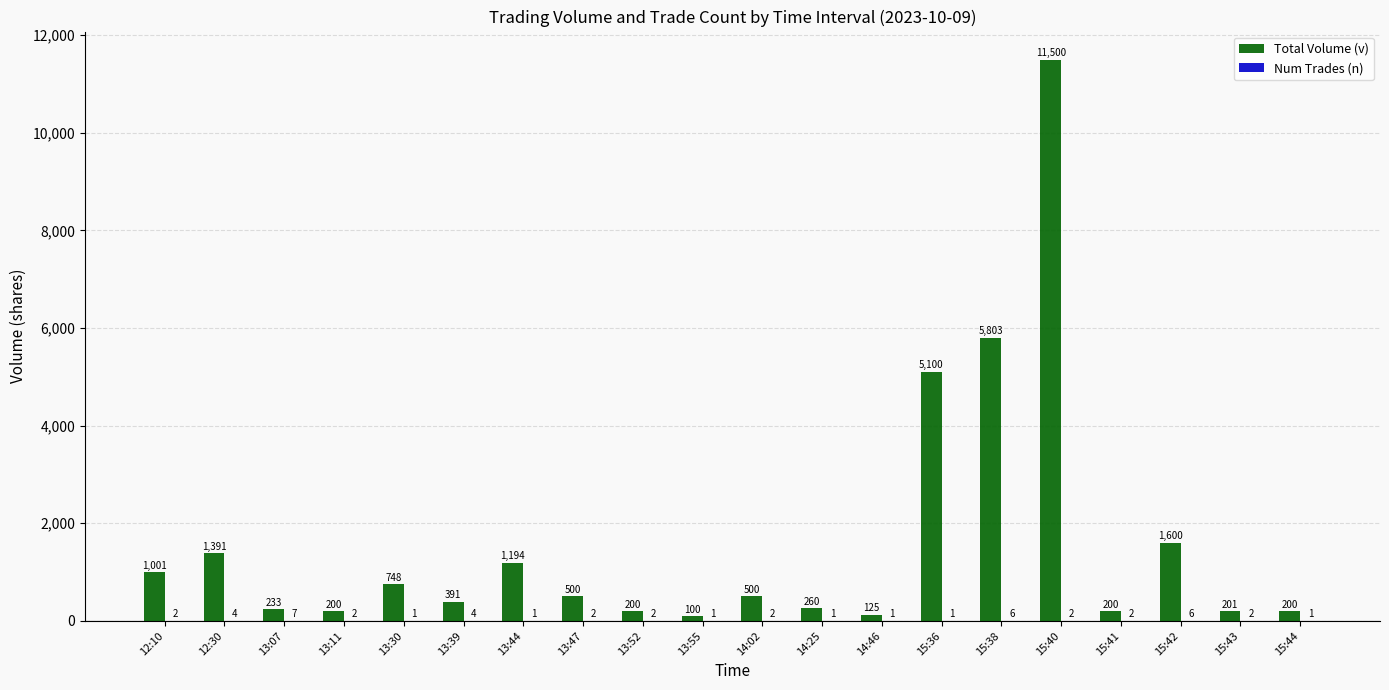

What is the total value across all series at 13:55?

101